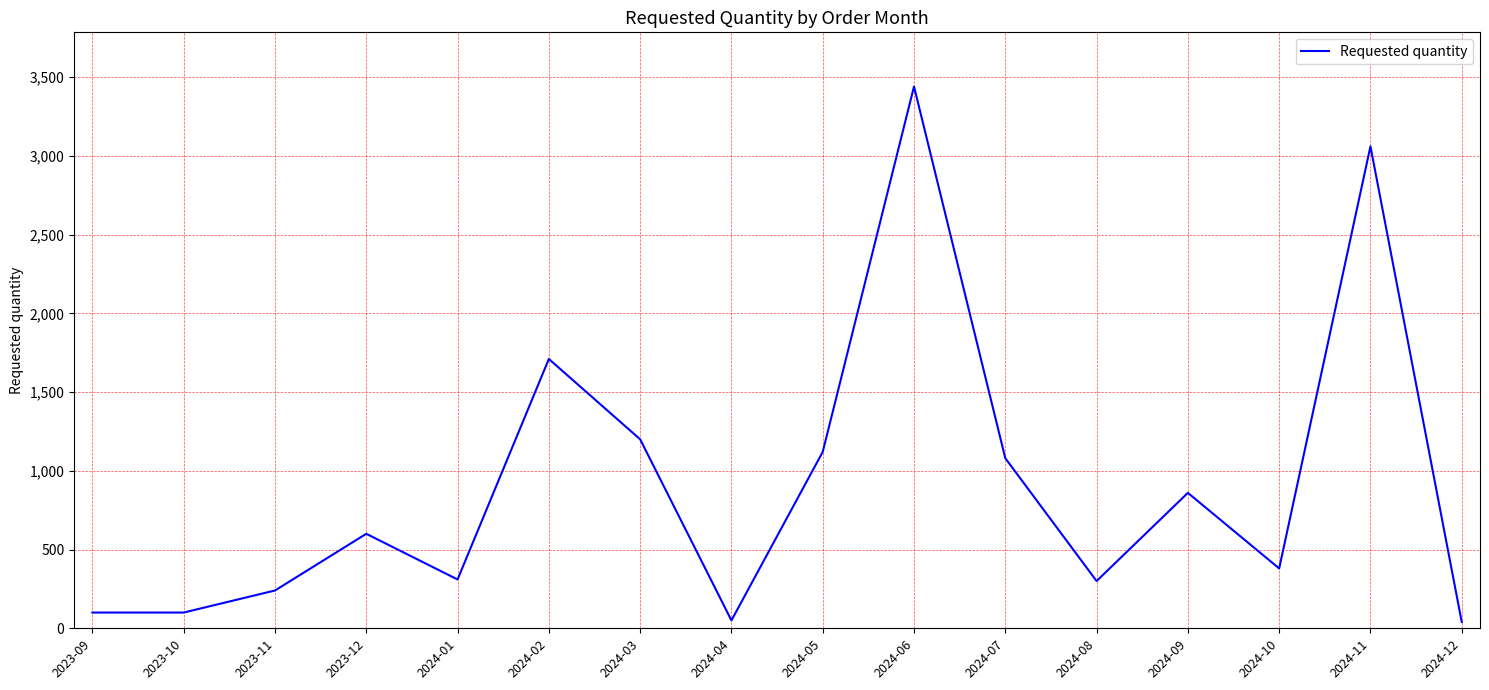

What is the minimum value shown in the chart?

40